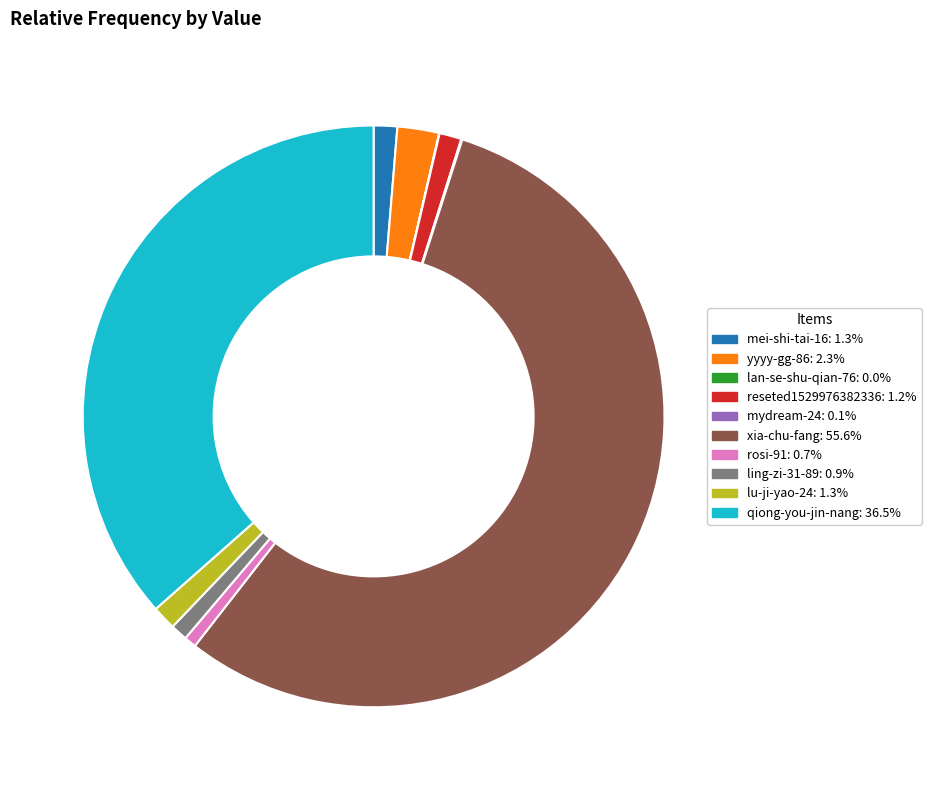

Which slice represents more than half of the pie?

xia-chu-fang